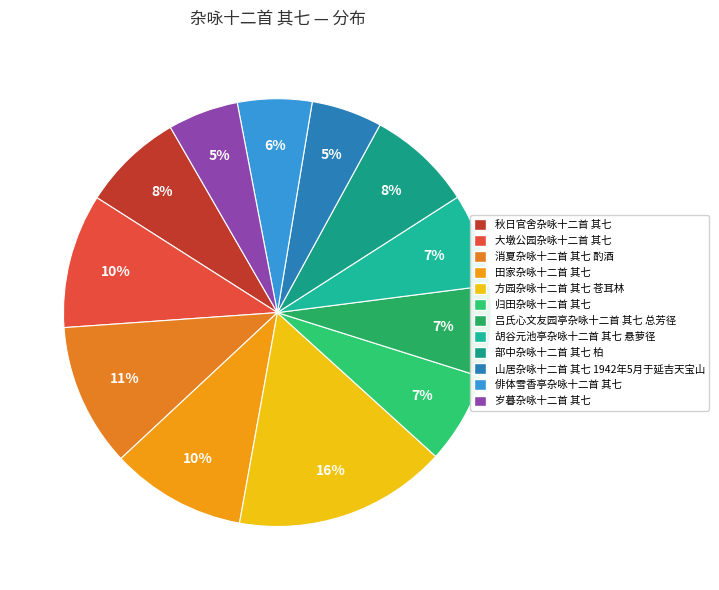

What is the smallest slice in the pie chart?

岁暮杂咏十二首 其七